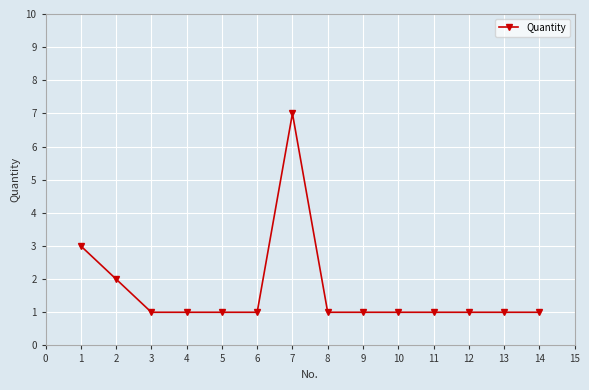

What is the difference between the maximum and minimum values?

6